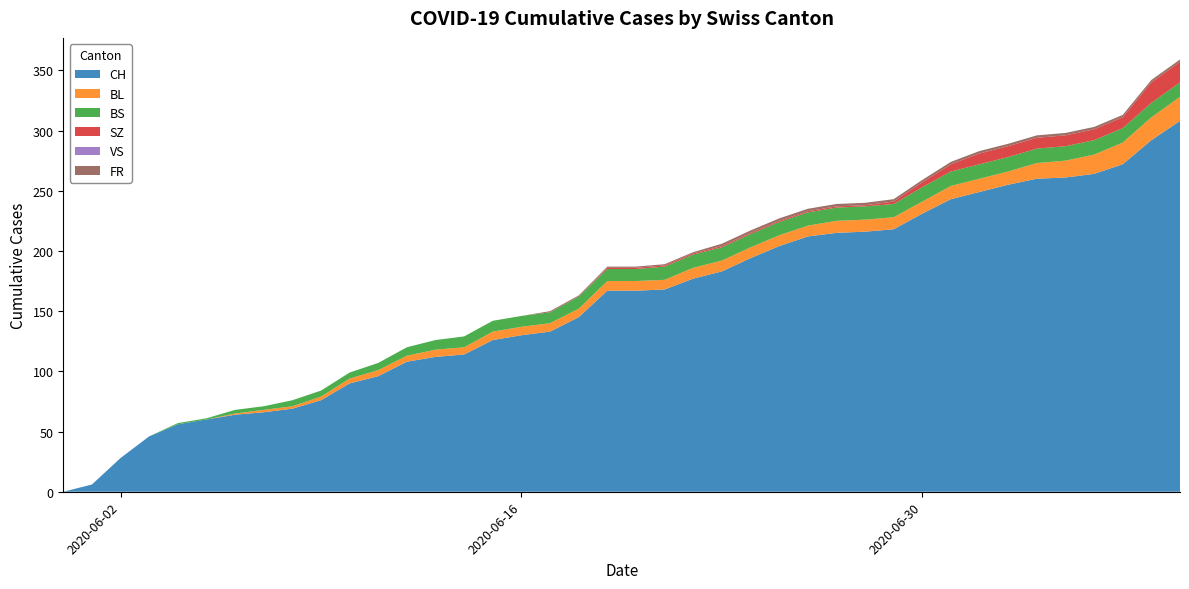

Reading left to right, list all the values displayed in this chart.

CH: 0=0	1=6	2=28	3=46	4=56	5=60	6=64	7=66	8=69	9=76	10=90	11=96	12=108	13=112	14=114	15=126	16=130	17=133	18=145	19=167	20=167	21=168	22=177	23=183	24=194	25=204	26=212	27=215	28=216	29=218	30=231	31=243	32=249	33=255	34=260	35=261	36=264	37=272	38=292	39=308
BL: 0=0	1=0	2=0	3=0	4=0	5=0	6=1	7=2	8=2	9=3	10=4	11=5	12=5	13=6	14=6	15=7	16=7	17=7	18=7	19=8	20=8	21=8	22=9	23=9	24=9	25=9	26=9	27=10	28=10	29=10	30=10	31=11	32=11	33=11	34=13	35=14	36=16	37=18	38=19	39=20
BS: 0=0	1=0	2=0	3=0	4=1	5=1	6=3	7=3	8=5	9=5	10=5	11=6	12=7	13=8	14=9	15=9	16=9	17=9	18=10	19=10	20=10	21=11	22=11	23=11	24=11	25=11	26=11	27=11	28=11	29=11	30=12	31=12	32=12	33=12	34=12	35=12	36=12	37=12	38=12	39=12
SZ: 0=0	1=0	2=0	3=0	4=0	5=0	6=0	7=0	8=0	9=0	10=0	11=0	12=0	13=0	14=0	15=0	16=0	17=0	18=0	19=1	20=1	21=1	22=1	23=1	24=1	25=1	26=1	27=1	28=1	29=2	30=4	31=6	32=9	33=9	34=9	35=9	36=9	37=9	38=17	39=17
VS: 0=0	1=0	2=0	3=0	4=0	5=0	6=0	7=0	8=0	9=0	10=0	11=0	12=0	13=0	14=0	15=0	16=0	17=0	18=0	19=0	20=0	21=0	22=0	23=0	24=0	25=0	26=0	27=0	28=0	29=0	30=0	31=0	32=0	33=0	34=0	35=0	36=0	37=0	38=0	39=0
FR: 0=0	1=0	2=0	3=0	4=0	5=0	6=0	7=0	8=0	9=0	10=0	11=0	12=0	13=0	14=0	15=0	16=0	17=1	18=1	19=1	20=1	21=1	22=1	23=2	24=2	25=2	26=2	27=2	28=2	29=2	30=2	31=2	32=2	33=2	34=2	35=2	36=2	37=2	38=2	39=2